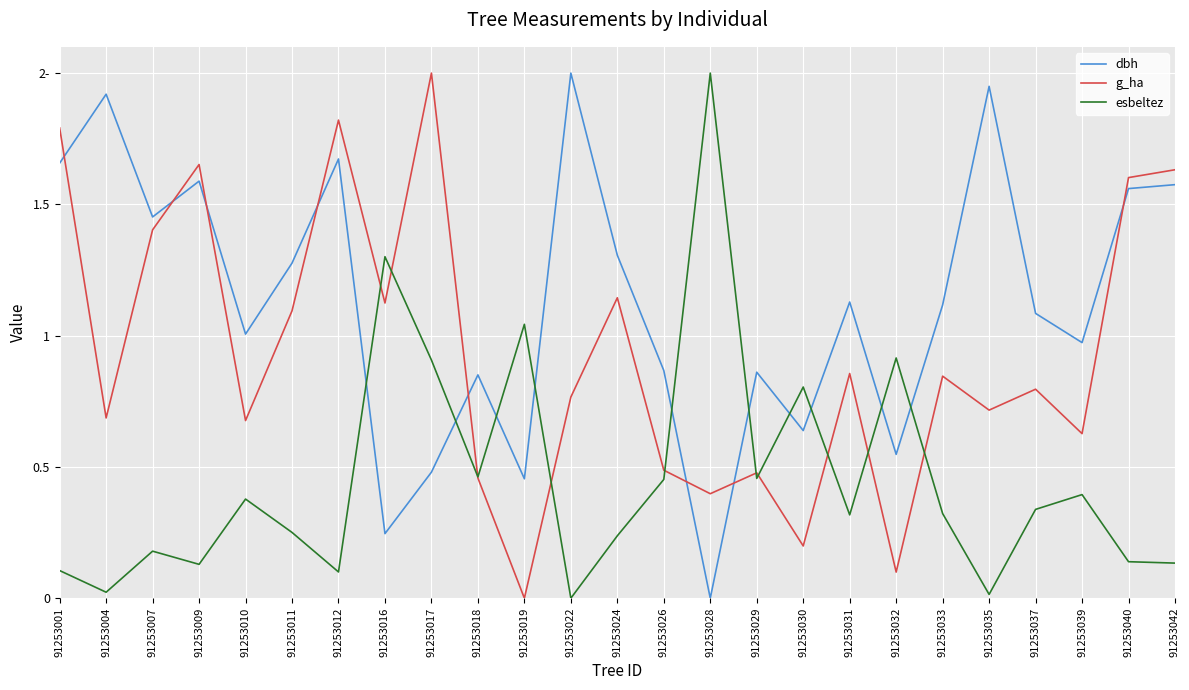

Where does the dbh series first go above 1?

91253001